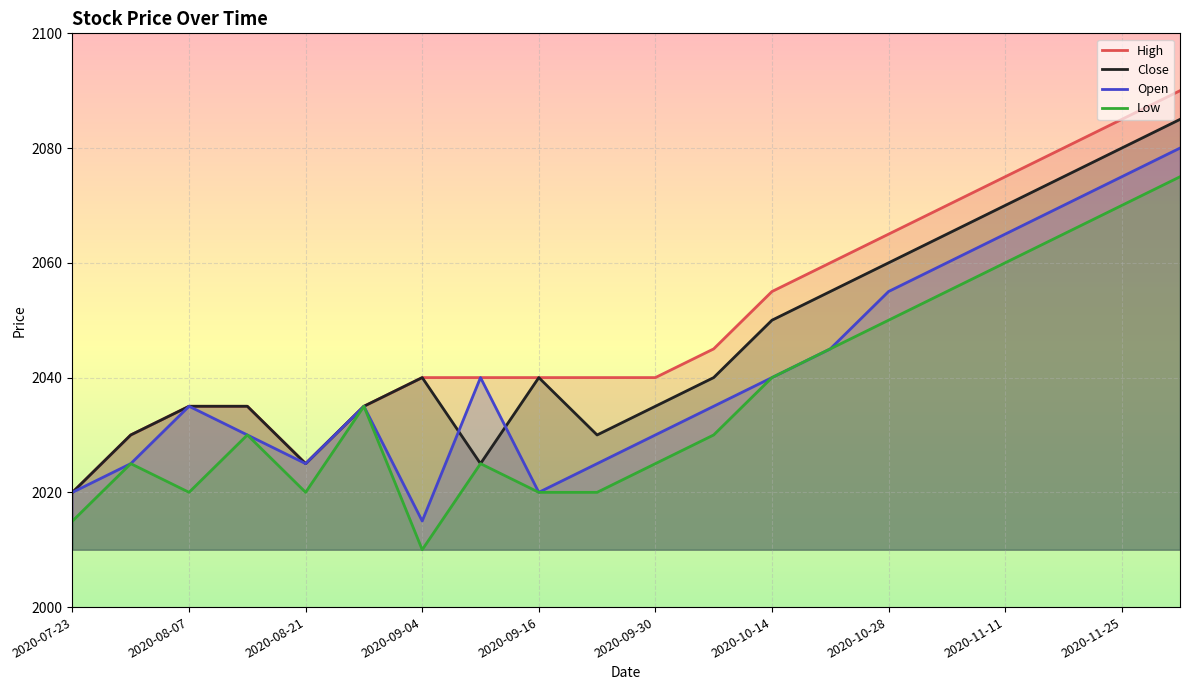

Where does the Close series first go above 2040?

2020-10-14